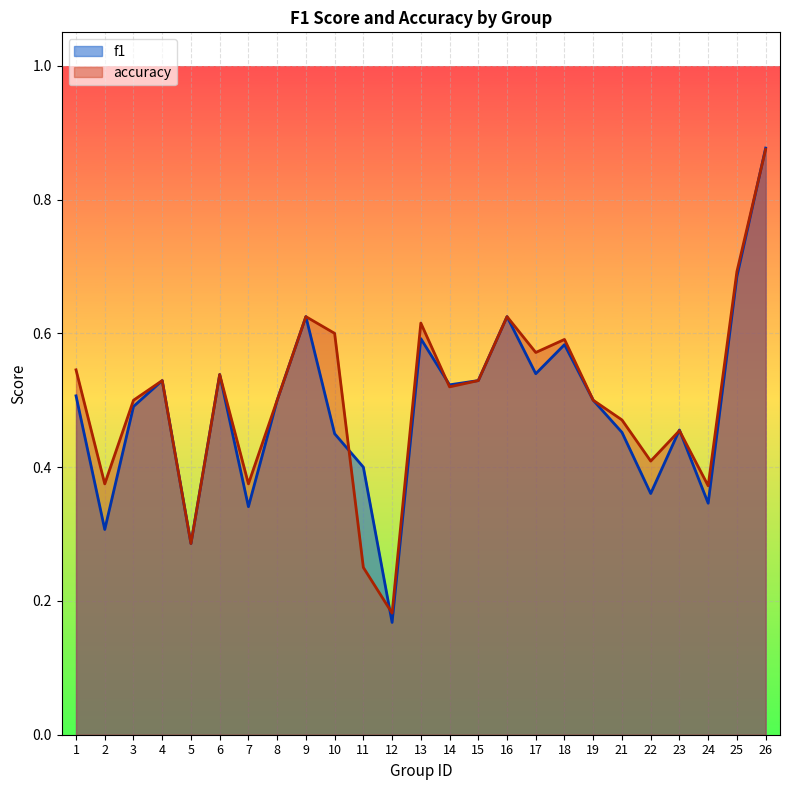

What is the difference between the maximum and minimum values in the f1 series?

0.7